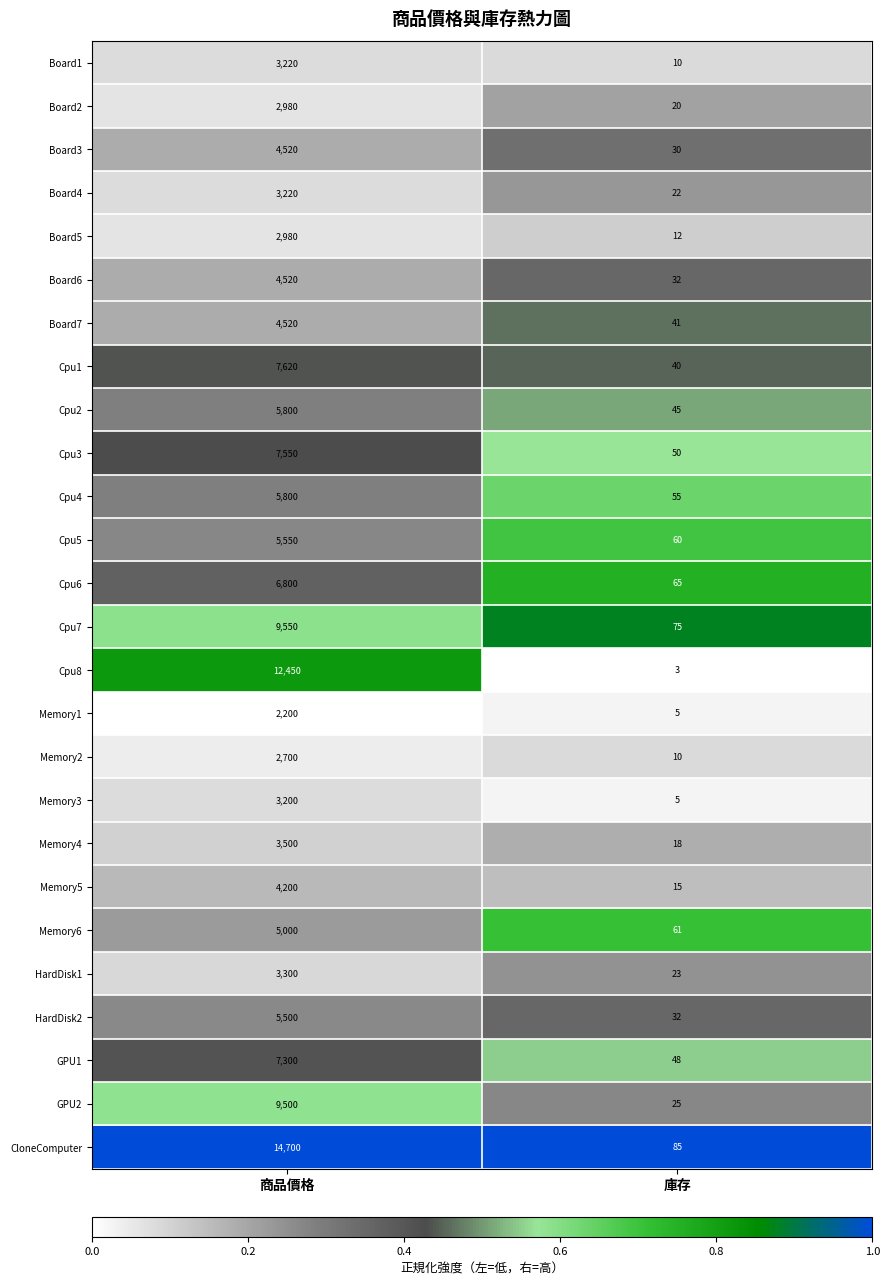

What is the highest value of the Cpu8 series?

12450